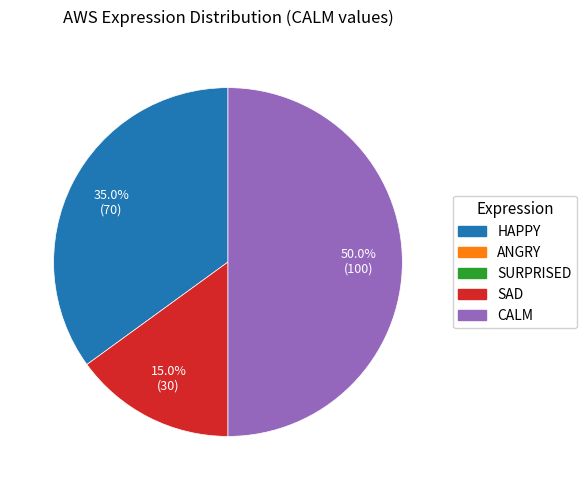

How many slices are in this pie chart?

3